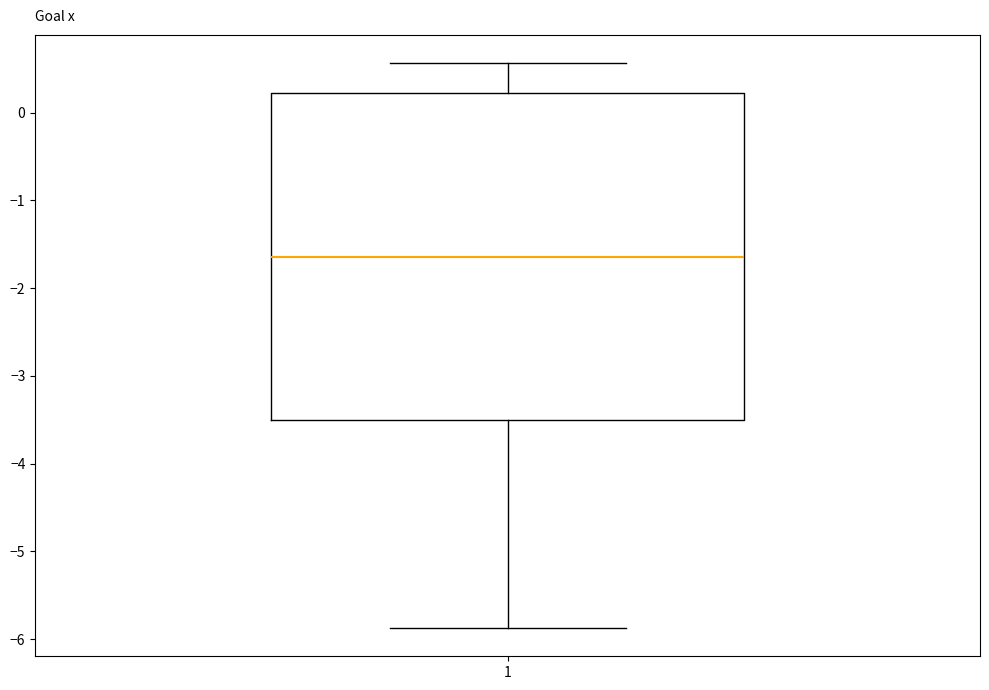

Read this box plot against the y-axis: the position of the median line, the range covered by the box, and the ends of both whiskers. The values are not printed on the chart, so give them approximately, as read against the axis.

median -1.6, box -3.5 to 0.2, whiskers -5.9 to 0.6